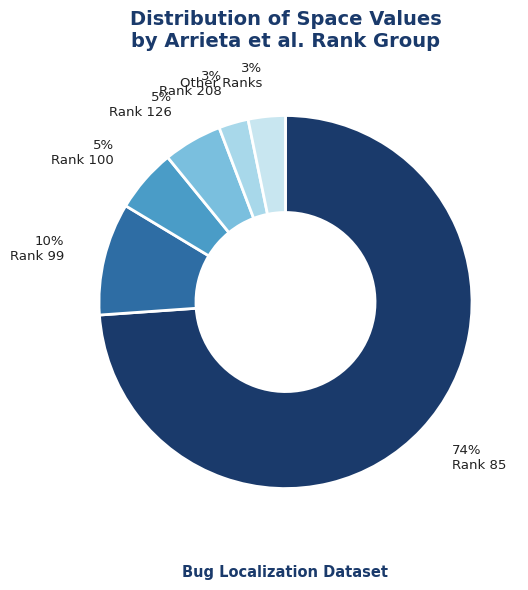

Count the number of slices in the pie.

6